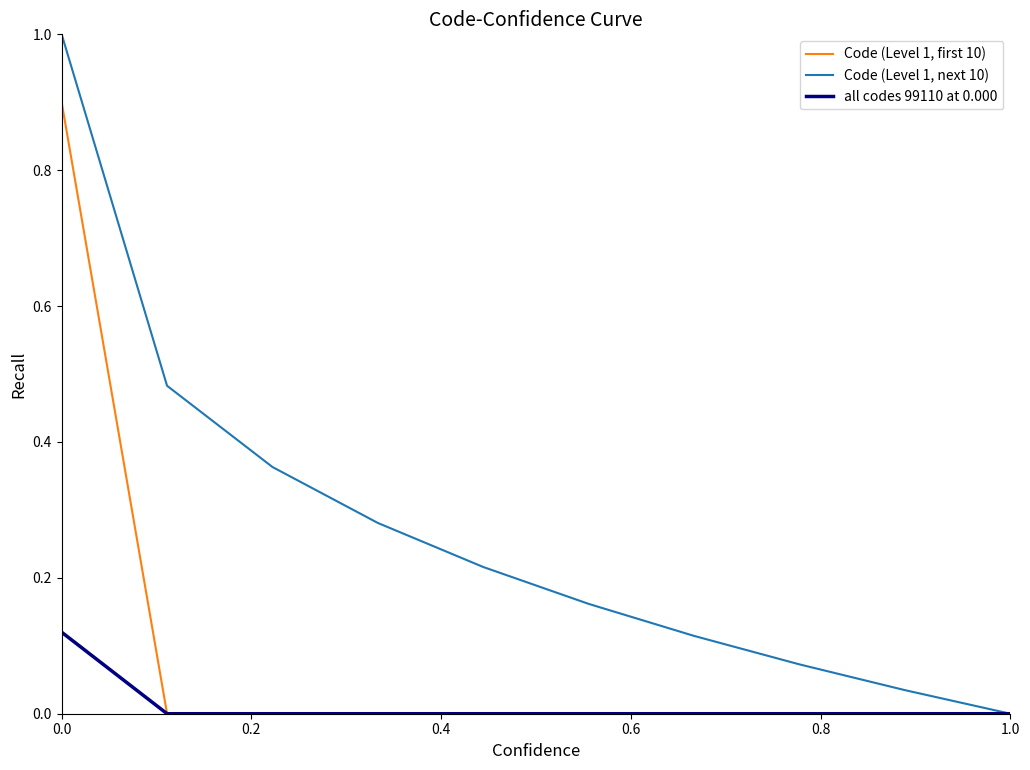

What is the sum of all Code (Level 1, first 10) values?

0.9